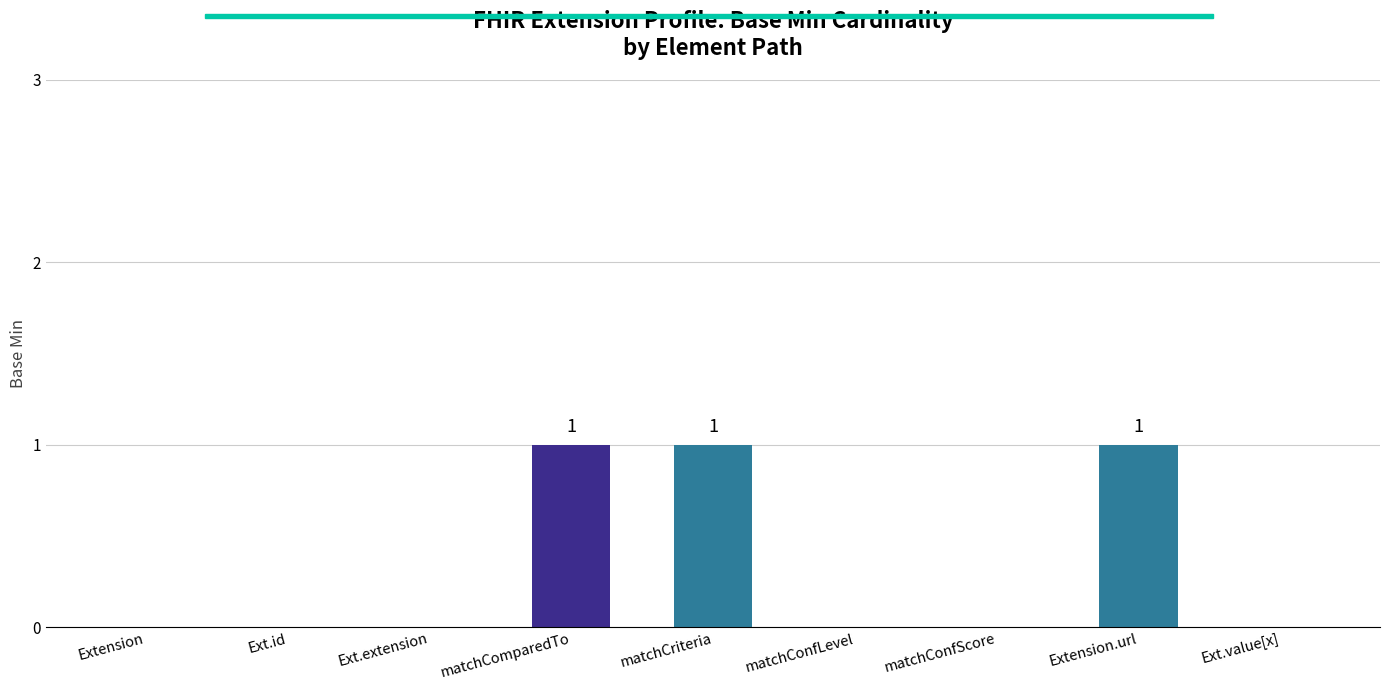

The value at Extension is 0. True or false?

True